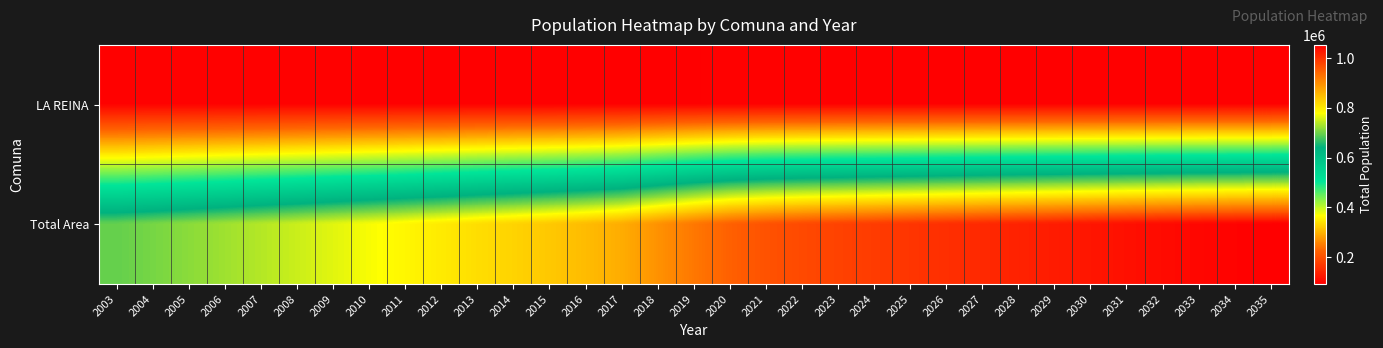

Reading right to left, list all the values displayed in this chart.

LA REINA: 2035=92142	2034=92340	2033=92527	2032=92703	2031=92869	2030=93025	2029=93172	2028=93311	2027=93447	2026=93573	2025=93697	2024=93822	2023=93966	2022=94113	2021=94218	2020=94204	2019=93976	2018=93623	2017=93350	2016=93265	2015=93255	2014=93292	2013=93373	2012=93522	2011=93719	2010=93949	2009=94125	2008=94294	2007=94478	2006=94668	2005=94849	2004=94980	2003=94967
Total Area: 2035=1052699	2034=1048855	2033=1044628	2032=1039941	2031=1034474	2030=1028444	2029=1021953	2028=1015178	2027=1008259	2026=1001590	2025=994873	2024=987843	2023=980528	2022=972953	2021=963616	2020=948827	2019=923573	2018=895084	2017=866276	2016=850240	2015=836715	2014=824544	2013=813254	2012=799761	2011=786653	2010=774375	2009=762086	2008=749594	2007=737662	2006=726188	2005=715338	2004=704623	2003=694782